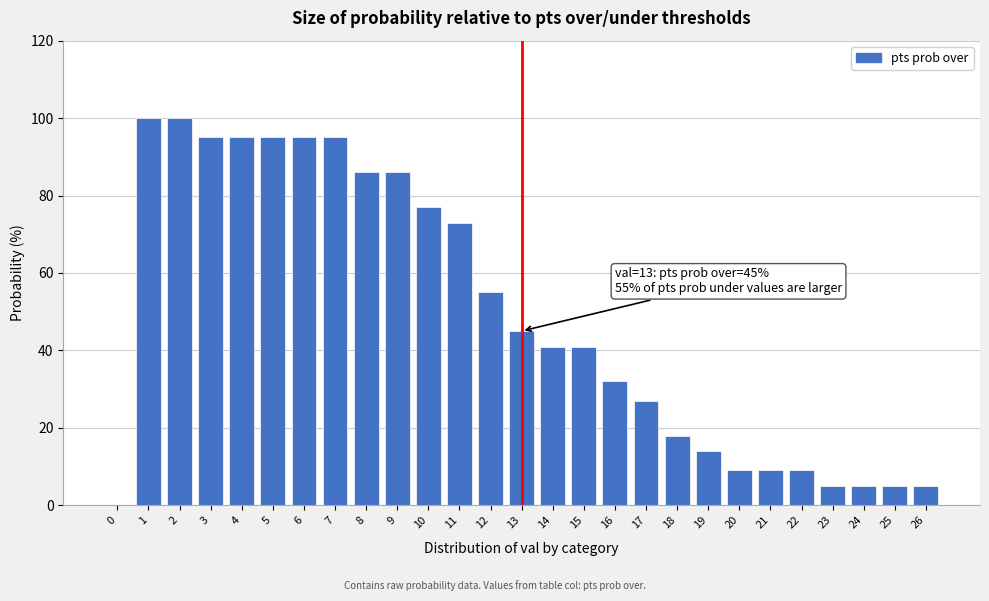

Reading left to right, transcribe all the data shown in this chart.

0=0	1=100	2=100	3=95	4=95	5=95	6=95	7=95	8=86	9=86	10=77	11=73	12=55	13=45	14=41	15=41	16=32	17=27	18=18	19=14	20=9	21=9	22=9	23=5	24=5	25=5	26=5